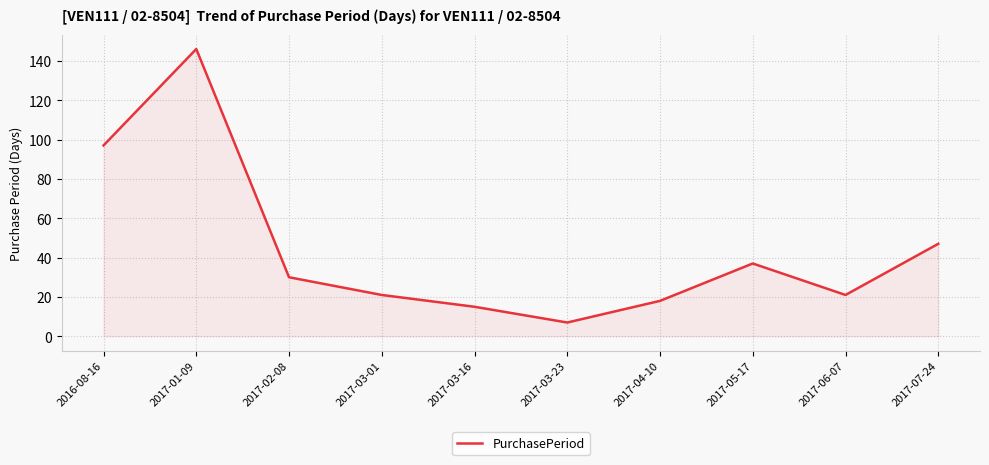

Where is the first local minimum?

2017-03-23